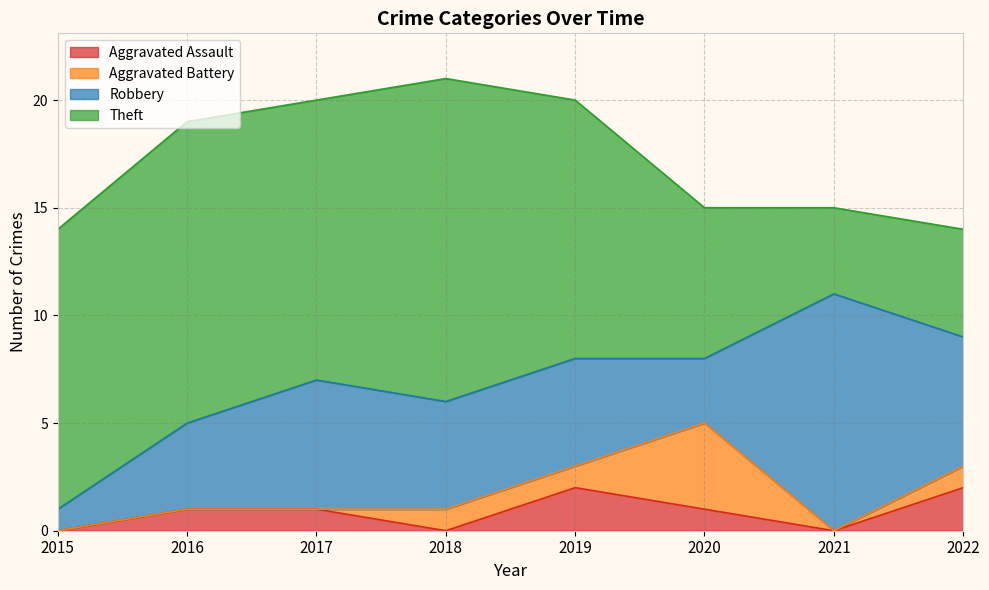

At which category is the sum across all series the highest?

2018